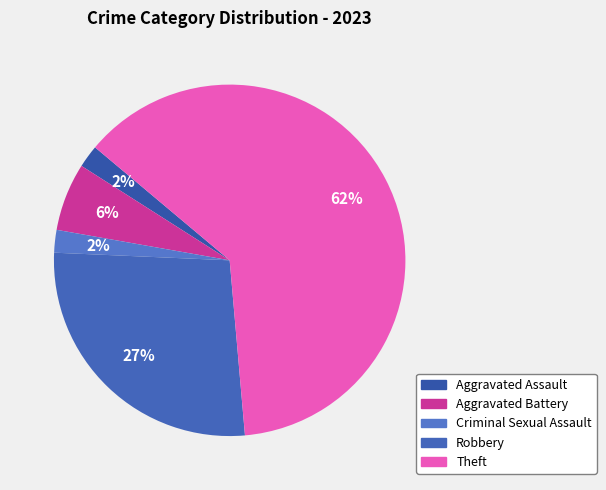

How many segments does this pie chart have?

5